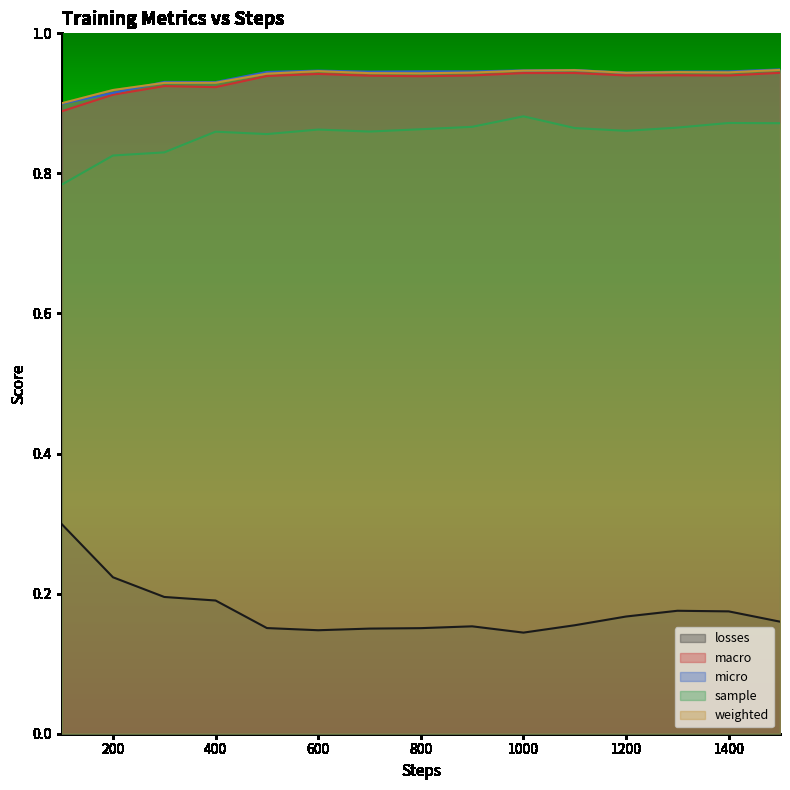

The sample series shows 0.9 at 1500. True or false?

True